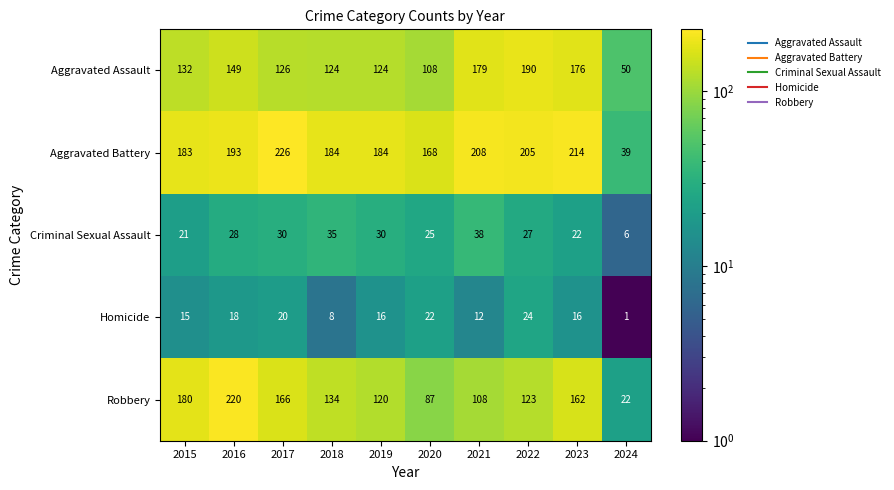

Between 2015 and 2018, which series saw the biggest shift?

Robbery